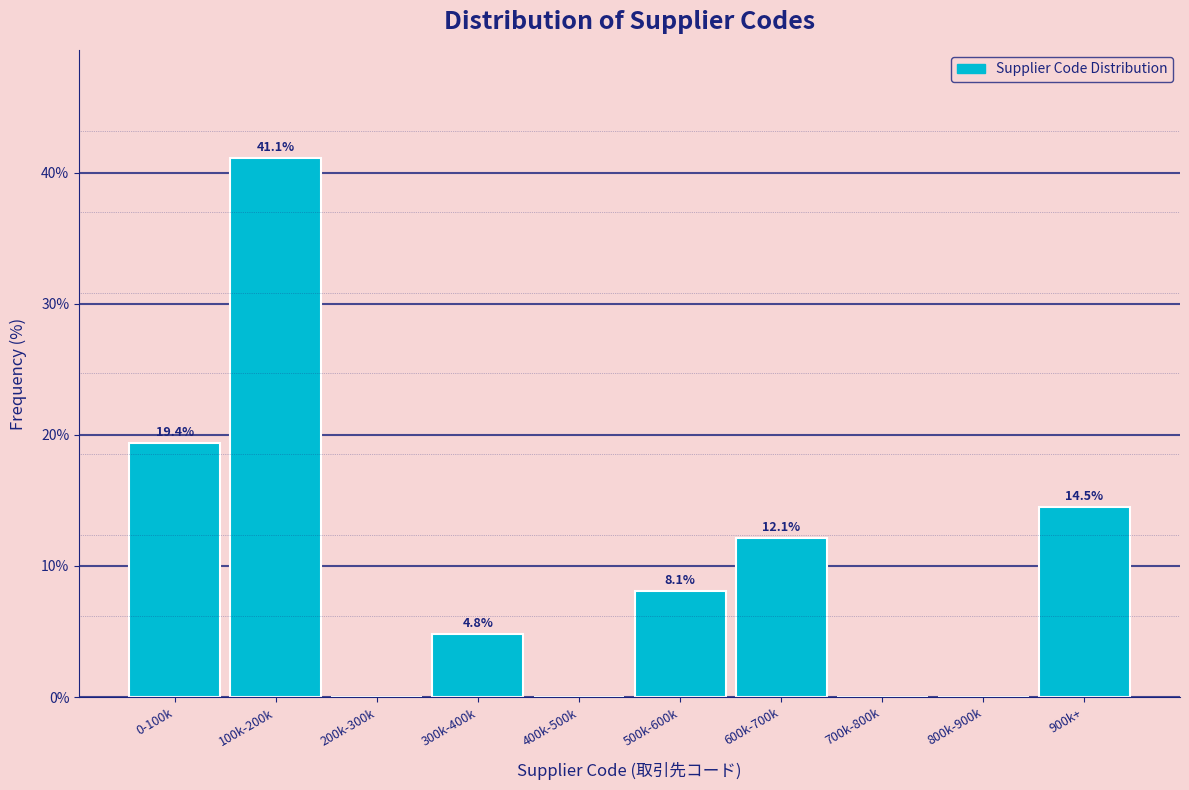

Reading left to right, extract all data points from this chart.

0-100k=19.4	100k-200k=41.1	200k-300k=0.0	300k-400k=4.8	400k-500k=0.0	500k-600k=8.1	600k-700k=12.1	700k-800k=0.0	800k-900k=0.0	900k+=14.5